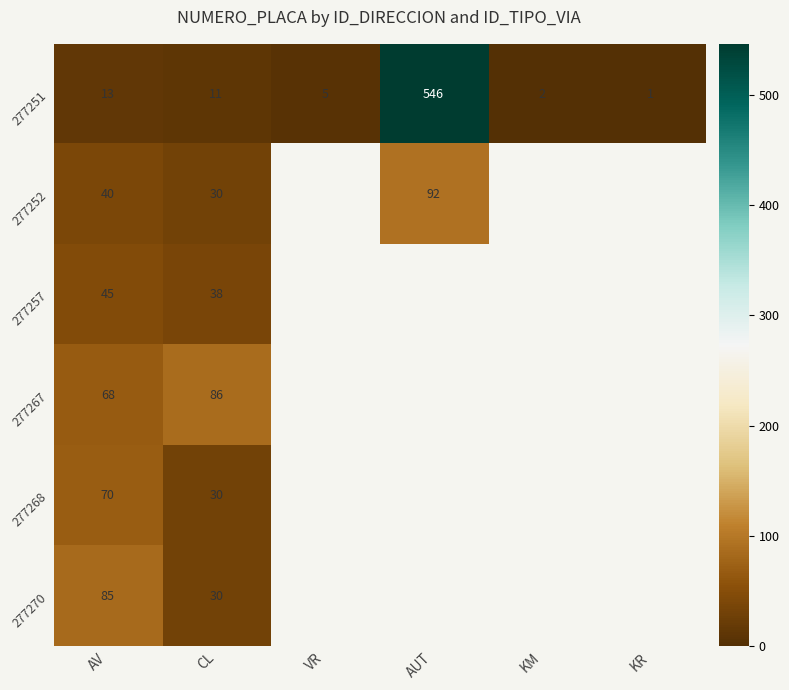

Is it true that 277252 equals 40 at AV?

True